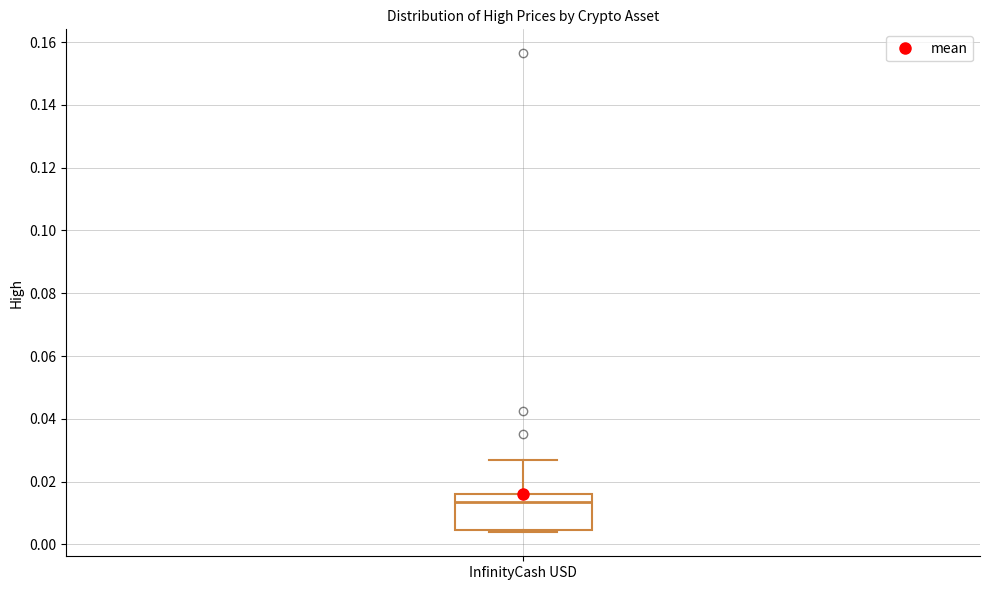

Transcribe this box plot: give where the median line is, the range the box spans, and where the two whiskers end, as read against the y-axis. The values are not printed on the chart, so give them approximately, as read against the axis.

median 0.014, box 0.004 to 0.016, whiskers 0.004 (just below the box's lower edge) to 0.026